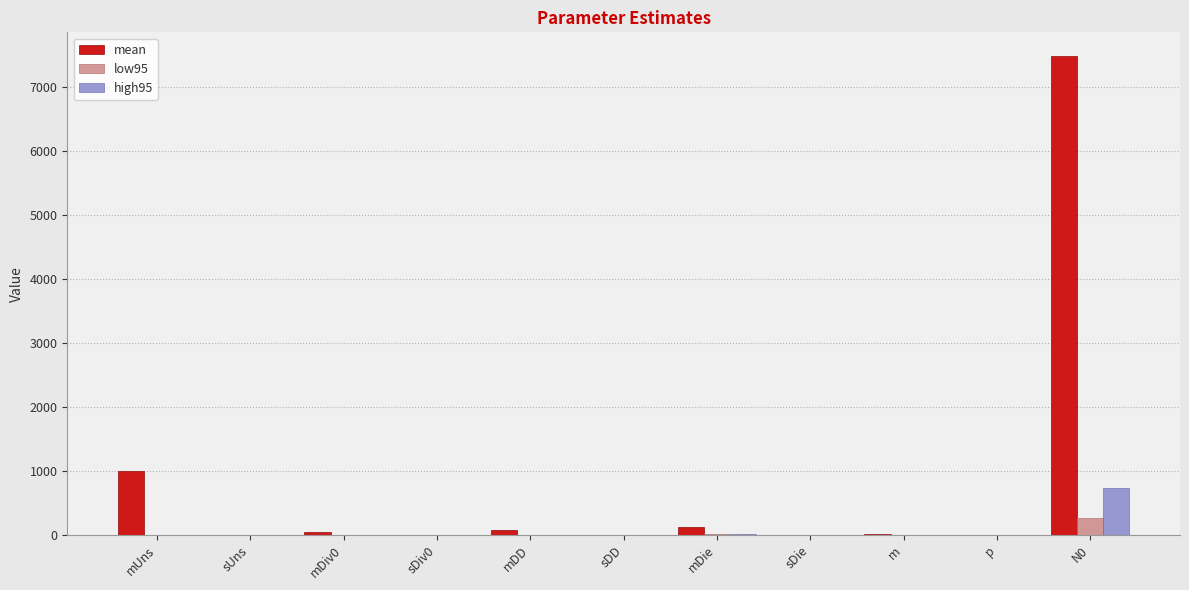

What is the highest value of the high95 series?

726.0